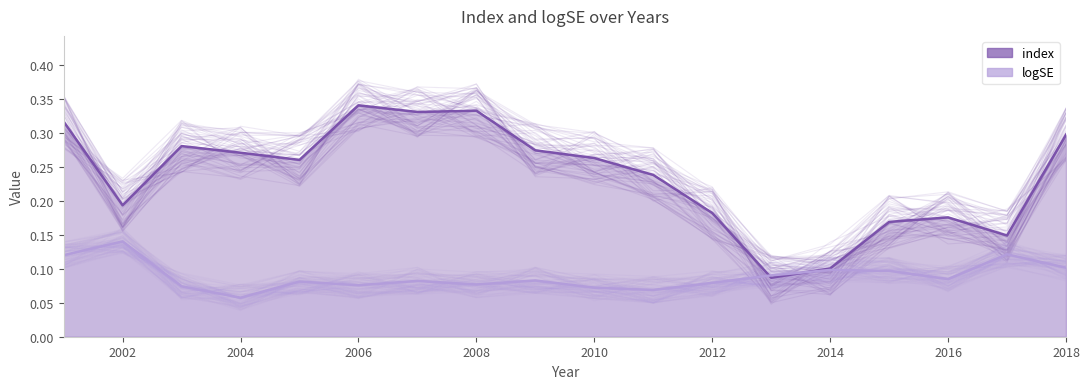

The value of logSE at 2002 is 0.1. True or false?

True